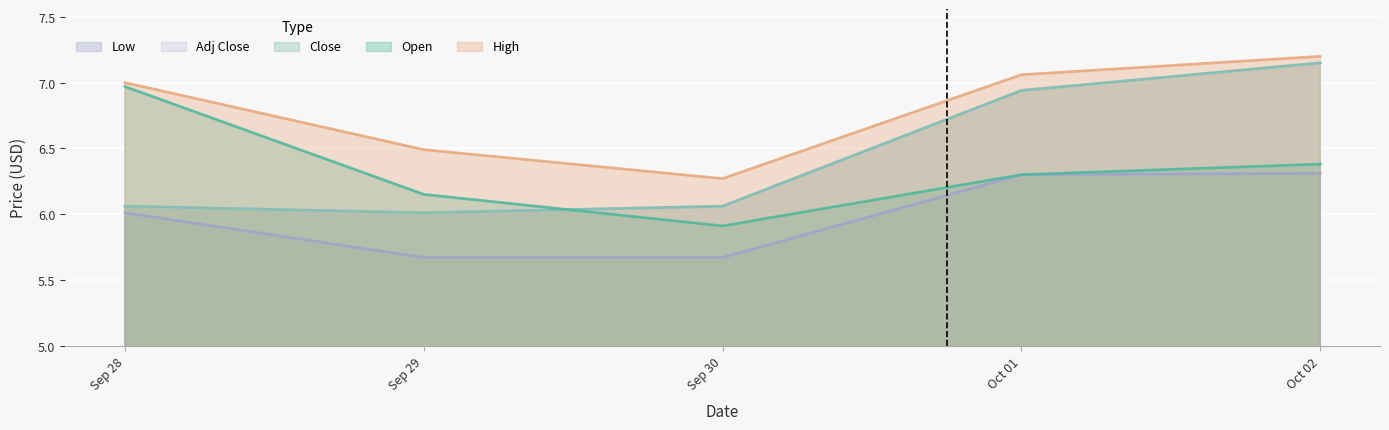

Which series has the largest range (max minus min)?

Close